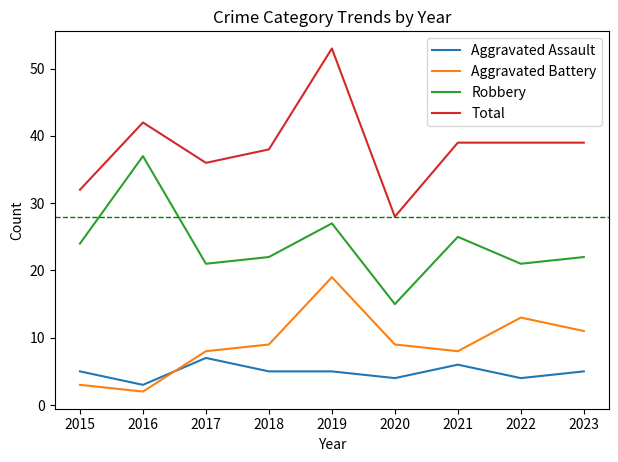

Which category has the lowest value across all series?

2016